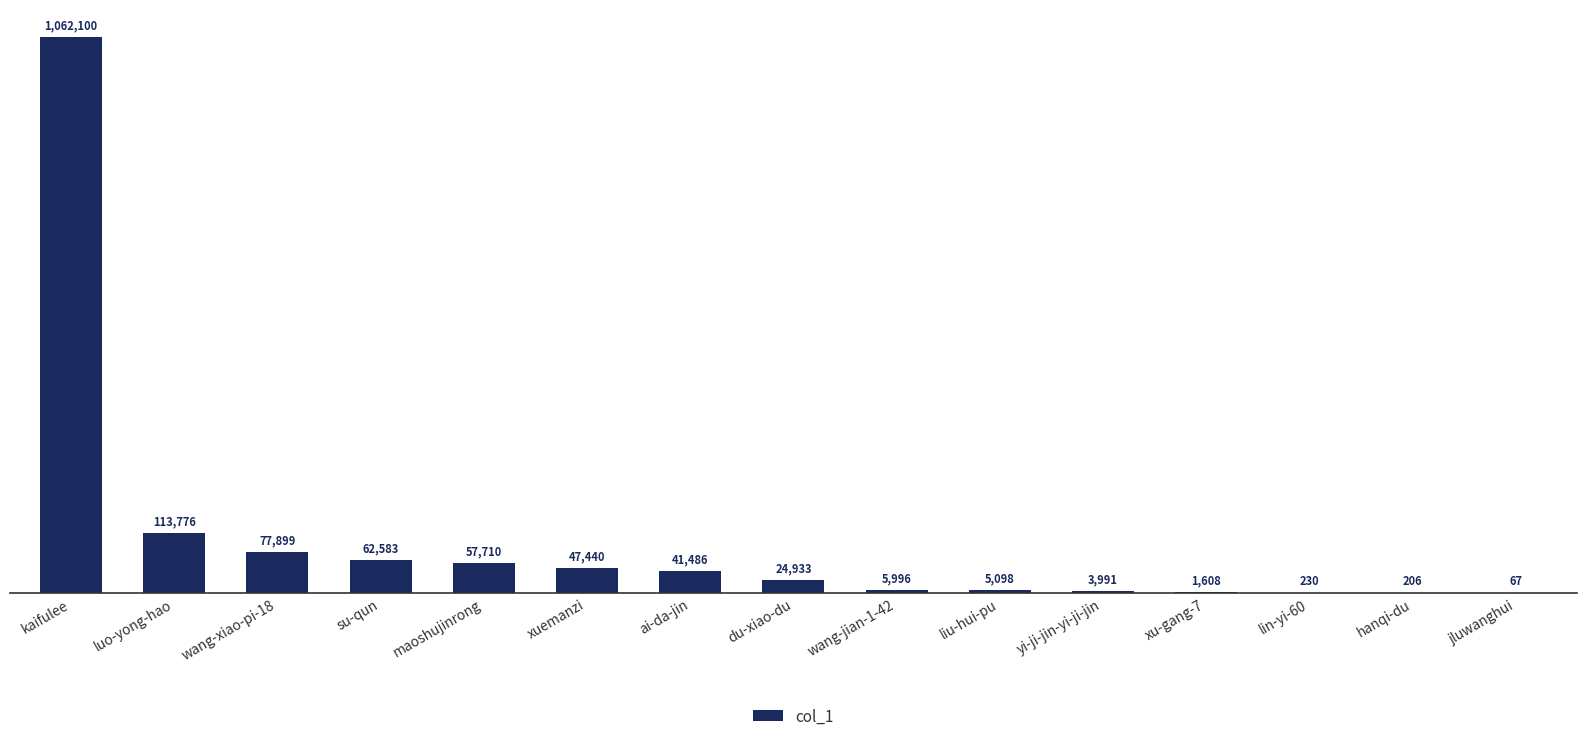

Which label corresponds to the largest value in the chart?

kaifulee